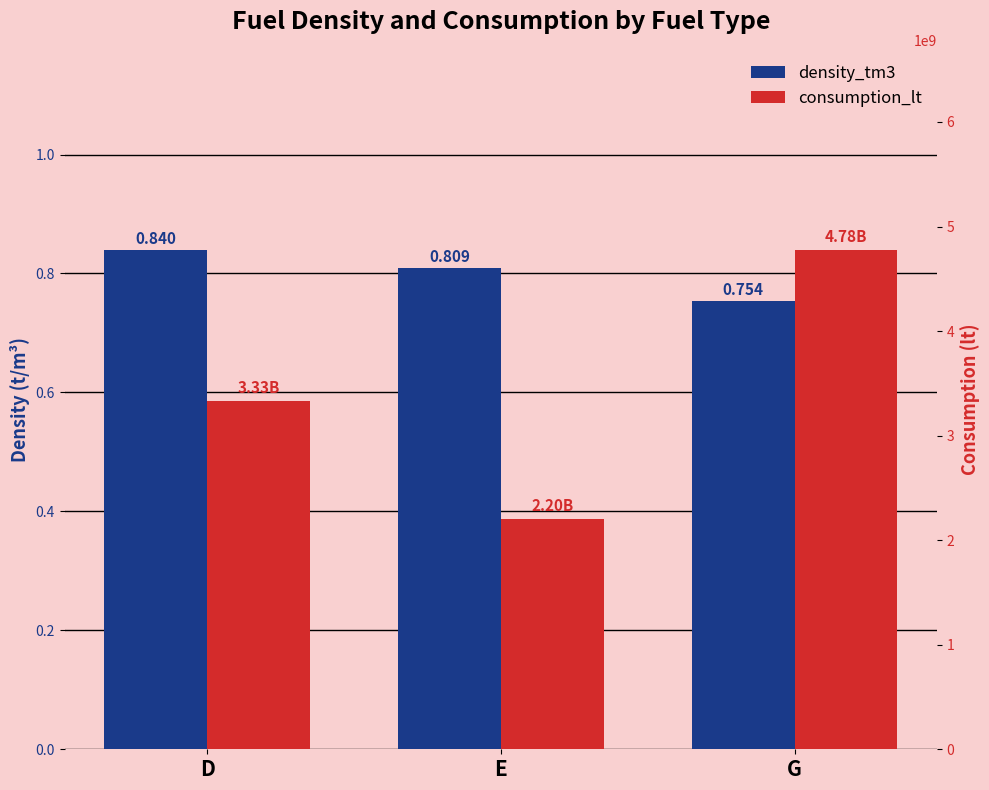

What is the value of the density_tm3 bar at the 3rd from the left?

0.8